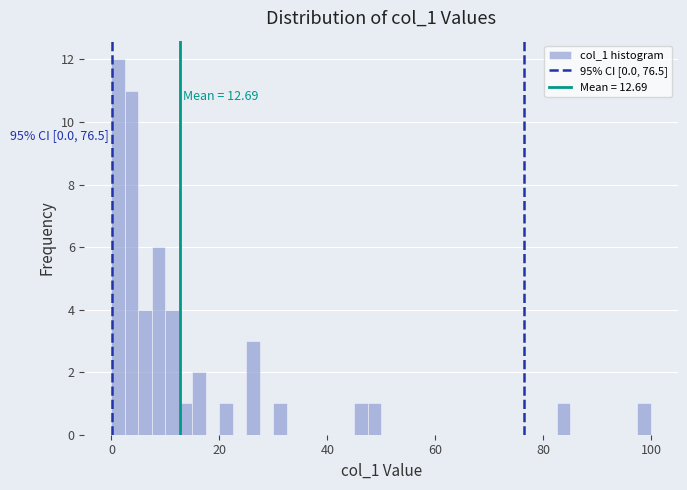

Around what value on the x-axis is the tallest bar? Give the approximate position of its centre, as read against the axis.

2